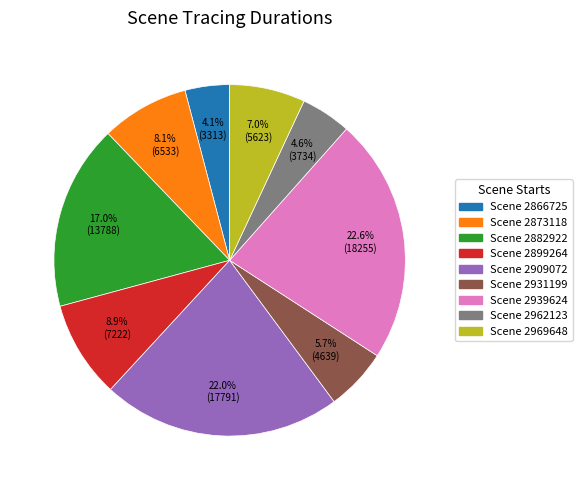

Does Scene 2866725 account for over 50% of the chart?

No